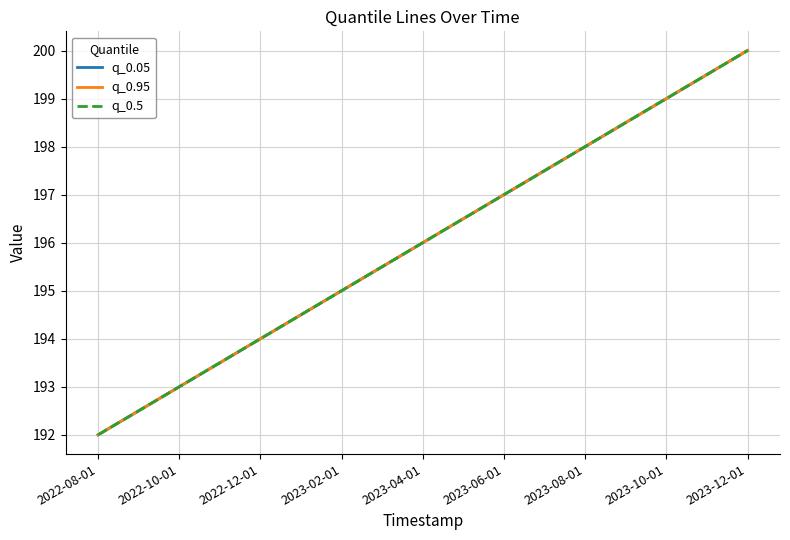

True or false: q_0.95 has more than 2 interior local peaks.

False